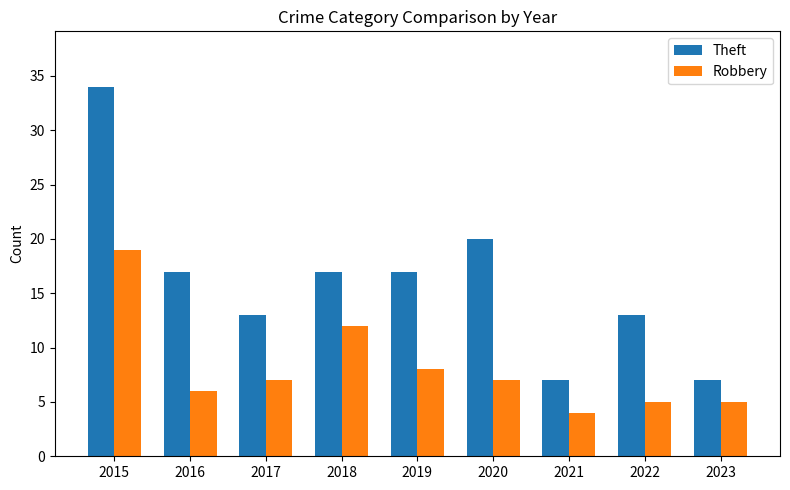

Reading left to right, extract all data points from this chart.

Theft: 34	17	13	17	17	20	7	13	7
Robbery: 19	6	7	12	8	7	4	5	5